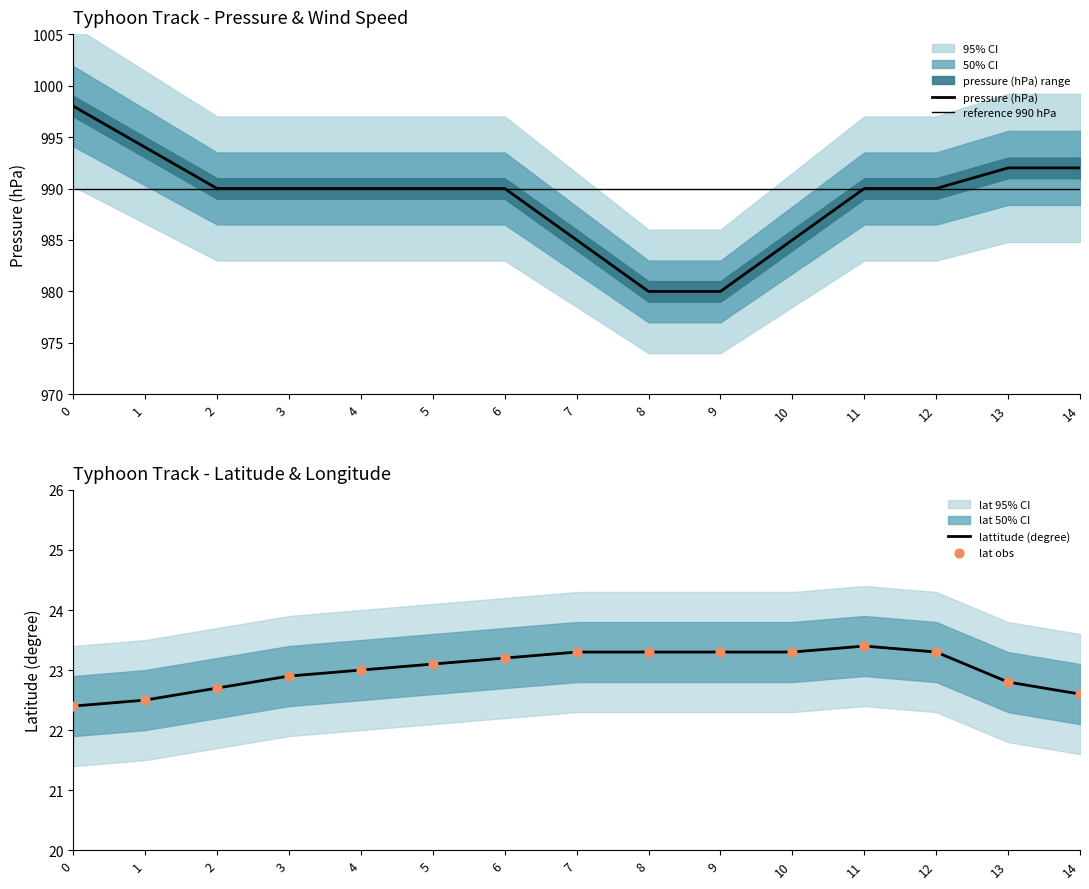

Which series reaches the maximum Y coordinate?

pressure (hPa)